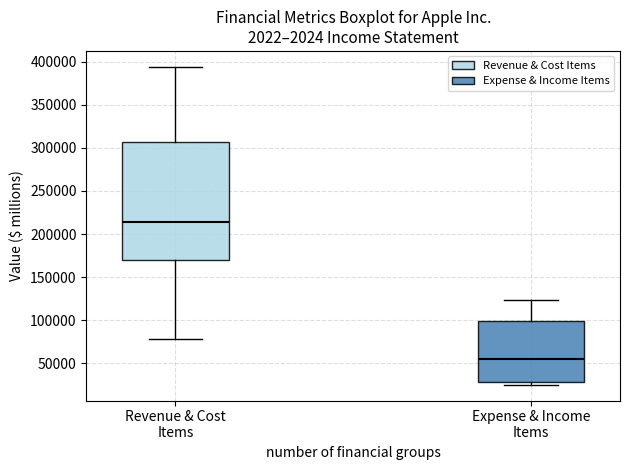

Reading left to right, transcribe this box plot: for each box, give where its median line is, the range the box spans, and where its two whiskers end, as read against the y-axis. The values are not printed on the chart, so give them approximately, as read against the axis.

Revenue & Cost Items: median 215000, box 170000 to 305000, whiskers 80000 to 395000
Expense & Income Items: median 55000, box 30000 to 100000, whiskers 25000 to 125000